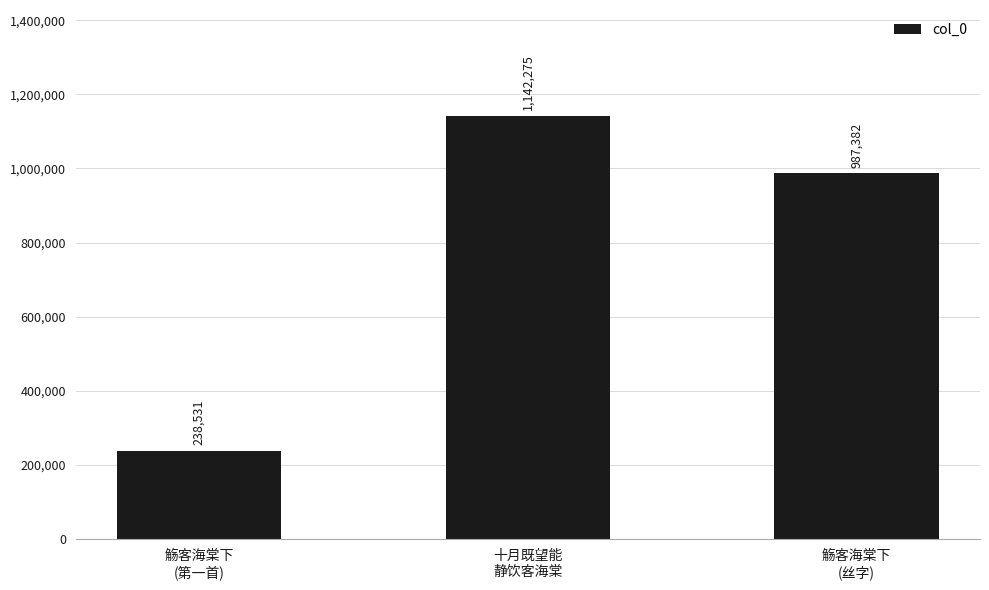

How many categories are shown in the chart?

3